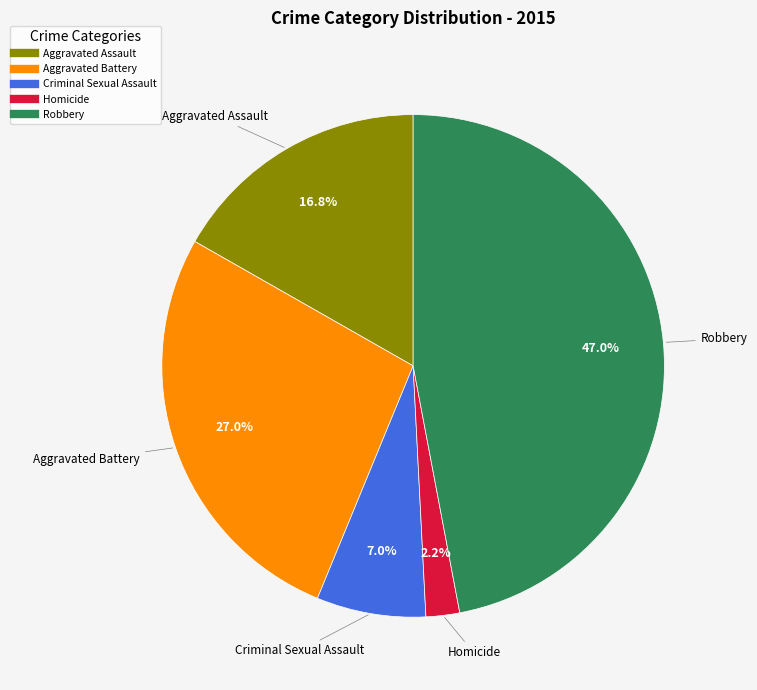

Approximately how many times larger is the value at Aggravated Battery compared to Aggravated Assault?

1.6